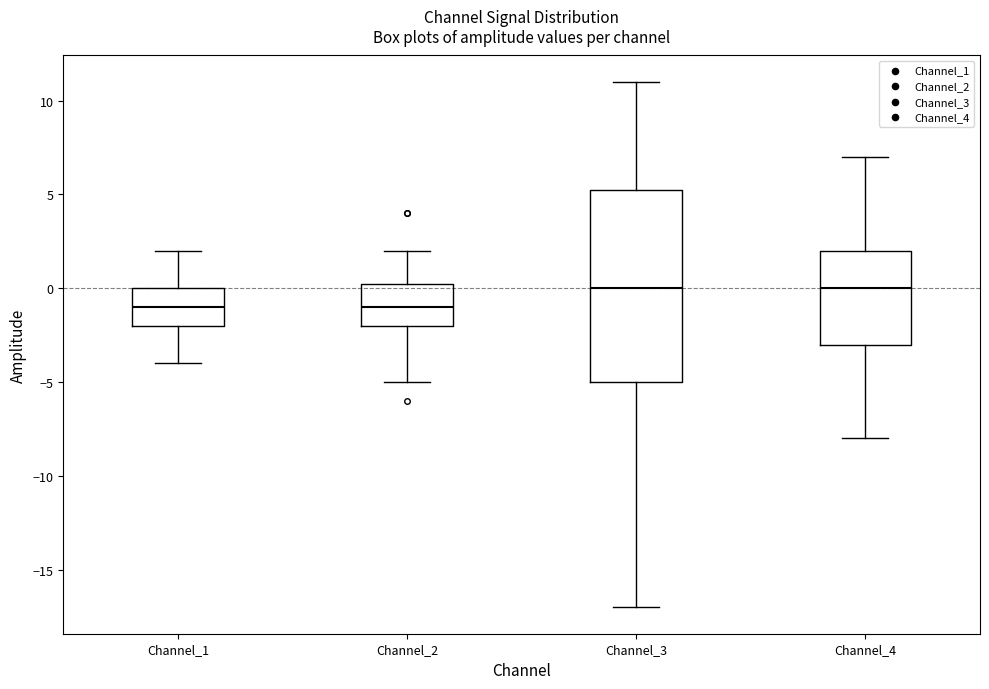

Reading left to right, transcribe this box plot: for each box, give where its median line is, the range the box spans, and where its two whiskers end, as read against the y-axis. The values are not printed on the chart, so give them approximately, as read against the axis.

Channel_1: median -1.0, box -2.0 to 0.0, whiskers -4.0 to 2.0
Channel_2: median -1.0, box -2.0 to 0.5, whiskers -5.0 to 2.0
Channel_3: median 0.0, box -5.0 to 5.5, whiskers -17.0 to 11.0
Channel_4: median 0.0, box -3.0 to 2.0, whiskers -8.0 to 7.0